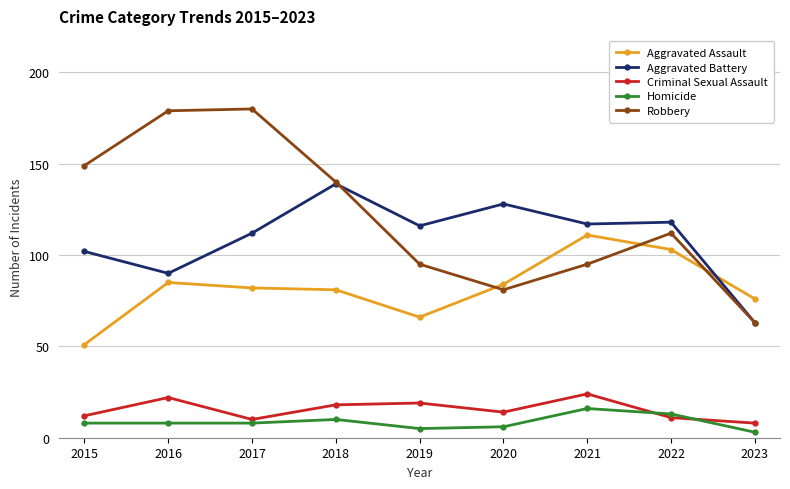

Which series has the largest range (max minus min)?

Robbery